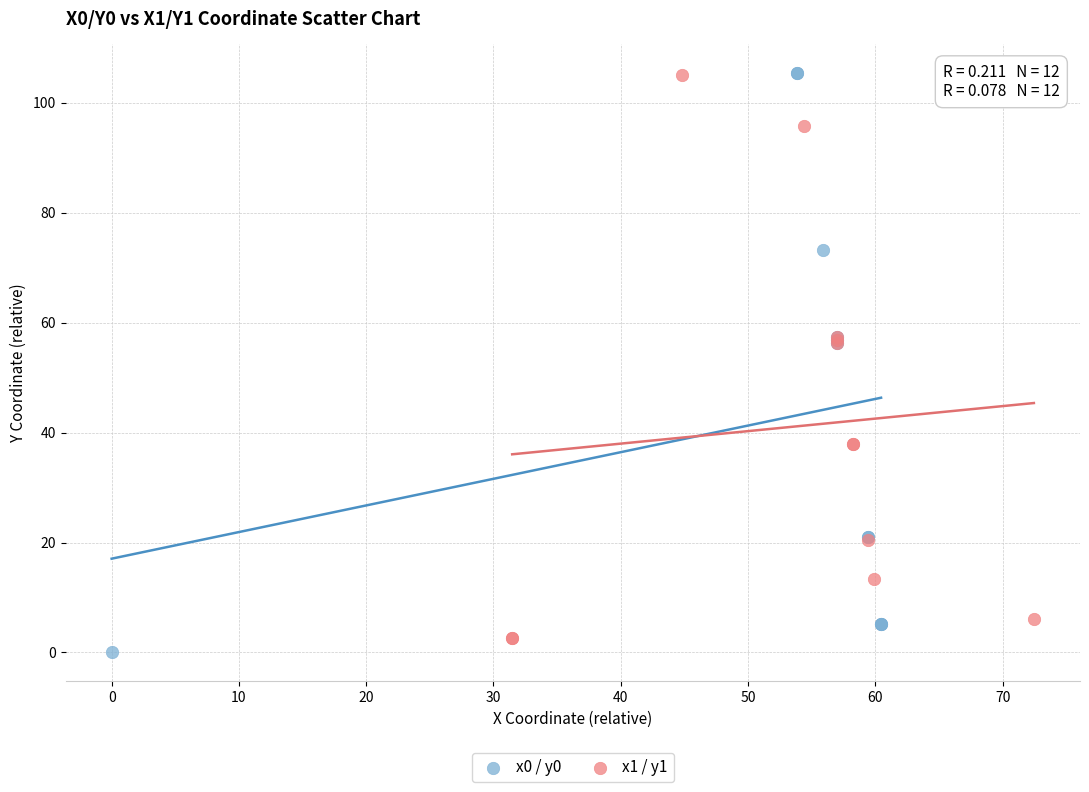

Which series has the largest Y range (max minus min)?

x0 / y0